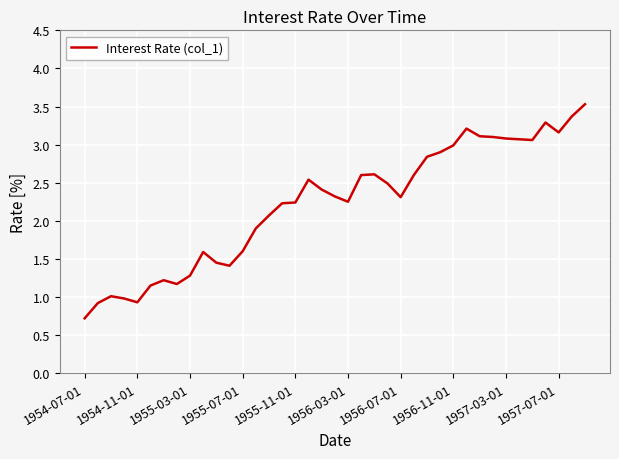

True or false: the data has more than 1 interior local peaks.

True